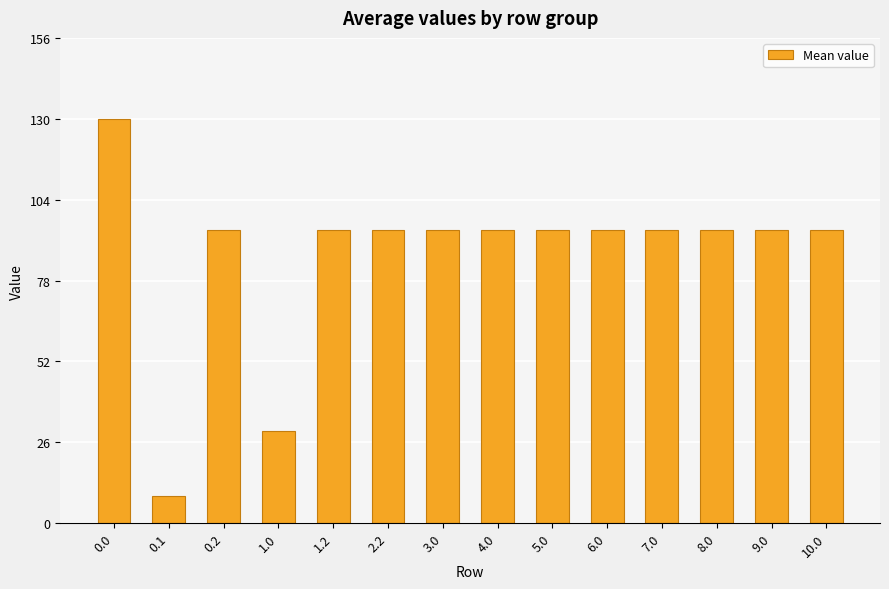

How many categories are shown in the chart?

14